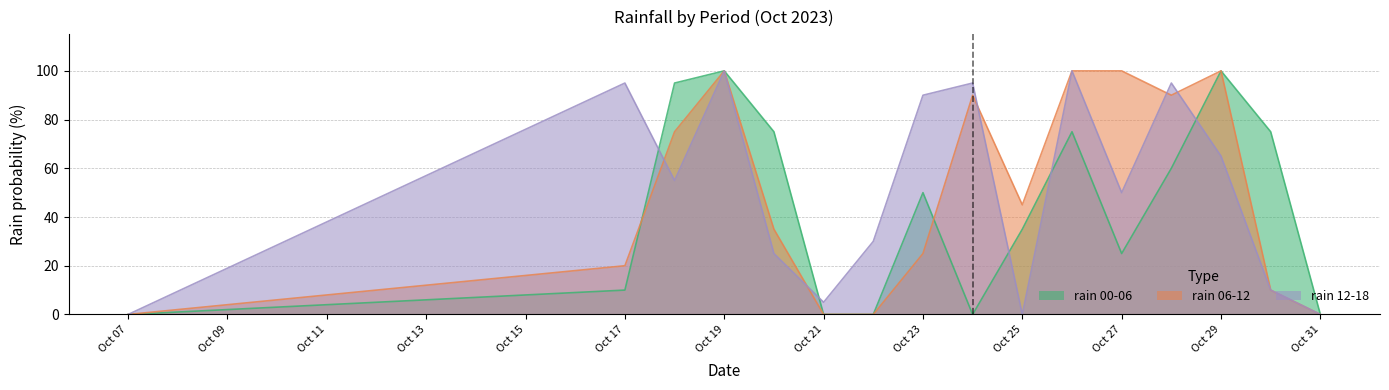

Which series changed the most between 2023-10-20 and 2023-10-30?

rain_06-12